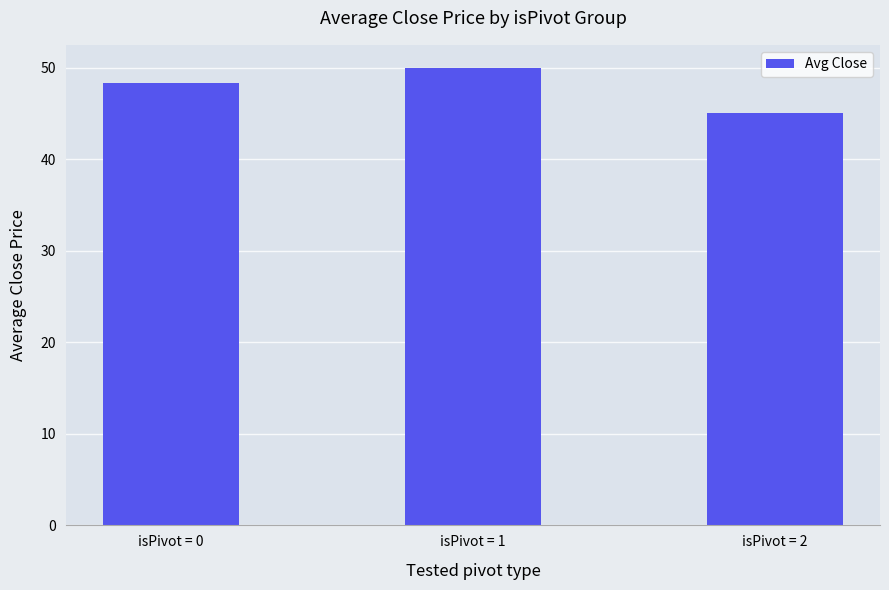

At which category does the chart reach its minimum across all series?

isPivot = 2